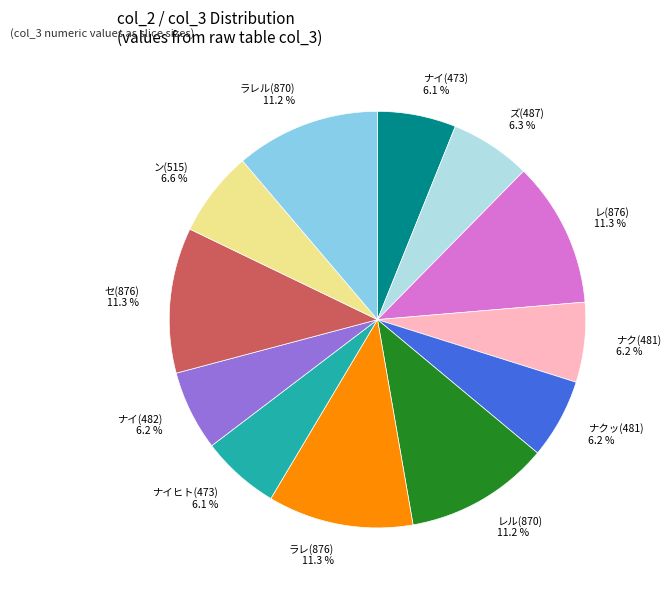

Approximately how many times larger is the value at ナクッ(481) 6.2 % compared to ナク(481) 6.2 %?

1.0